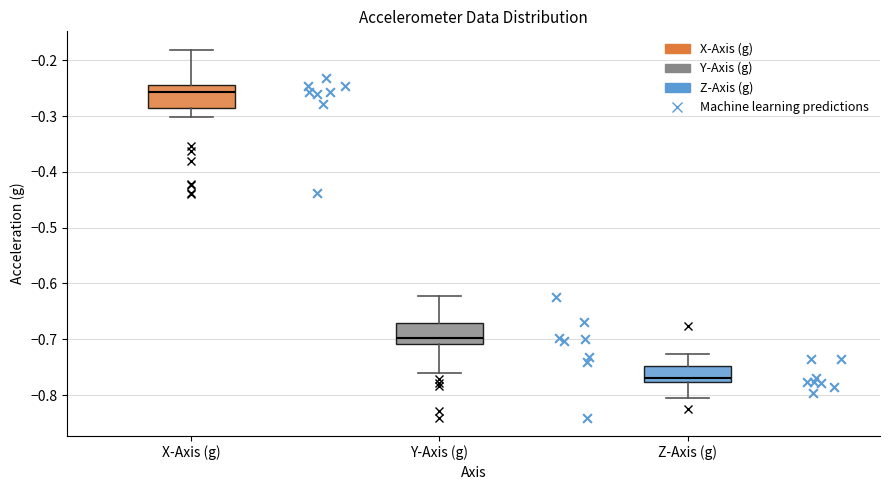

Reading left to right, transcribe this box plot: for each box, give where its median line is, the range the box spans, and where its two whiskers end, as read against the y-axis. The values are not printed on the chart, so give them approximately, as read against the axis.

X-Axis (g): median -0.26, box -0.29 to -0.24, whiskers -0.30 to -0.18
Y-Axis (g): median -0.70, box -0.71 to -0.67, whiskers -0.76 to -0.62
Z-Axis (g): median -0.77, box -0.78 to -0.75, whiskers -0.81 to -0.73